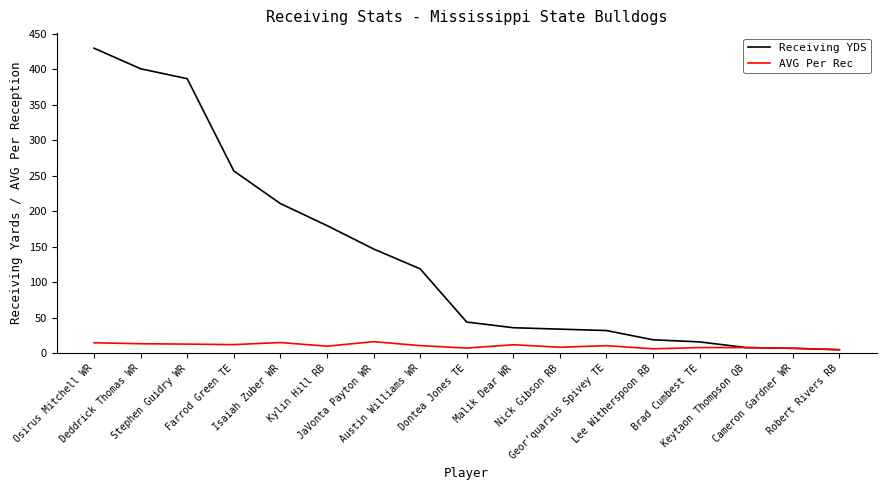

What are all the series names shown in the legend?

Receiving YDS, AVG Per Rec